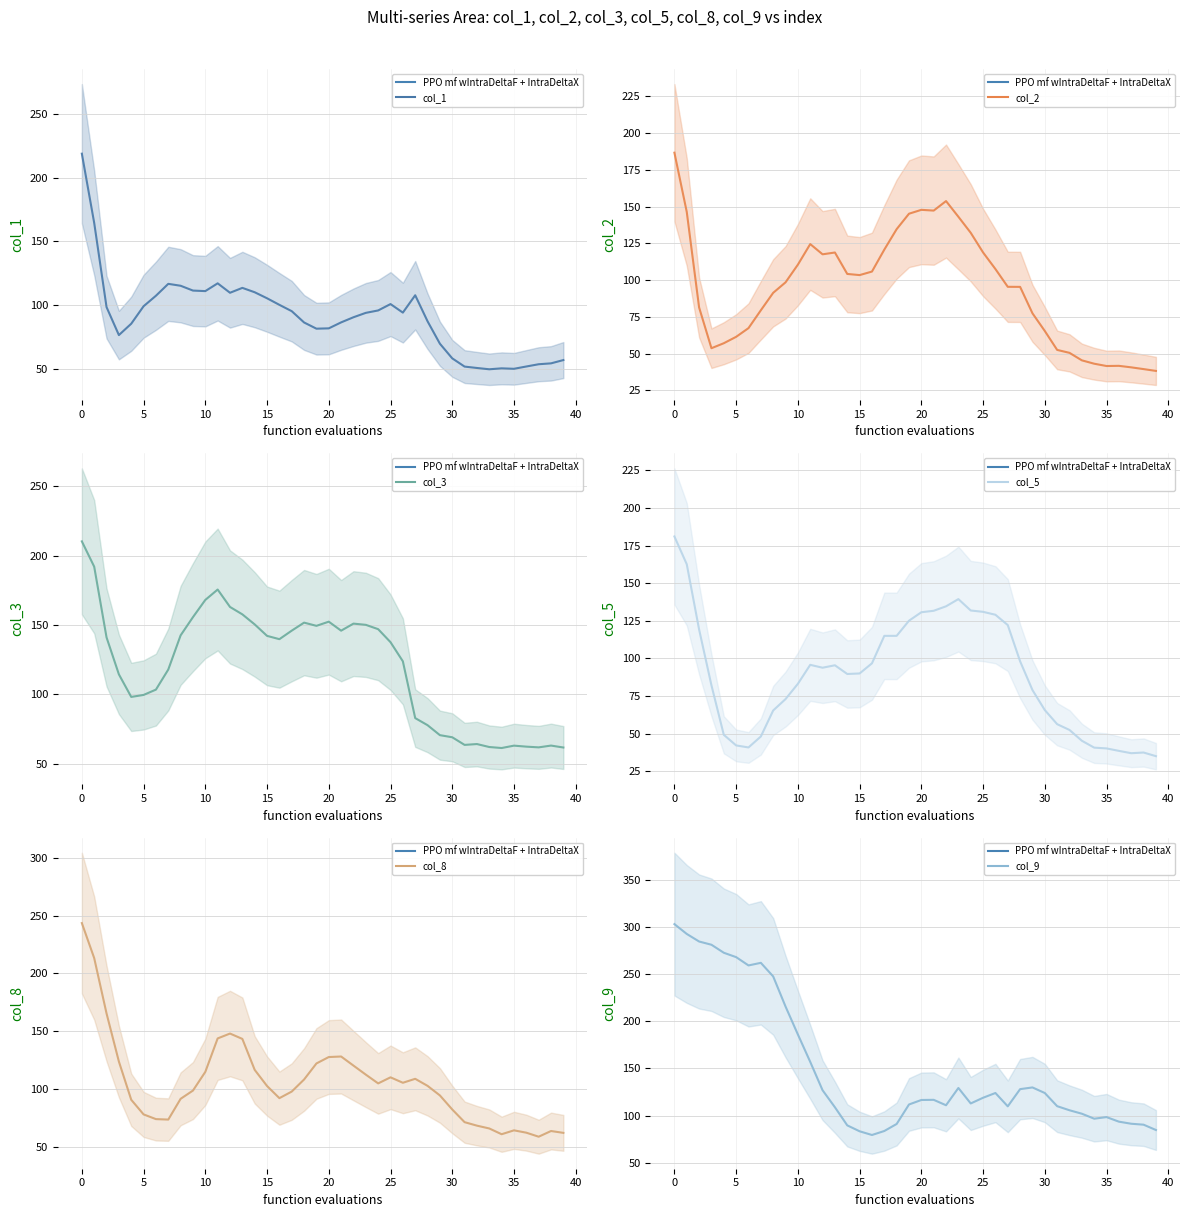

How many intersections are there between col_2 and col_1?

6